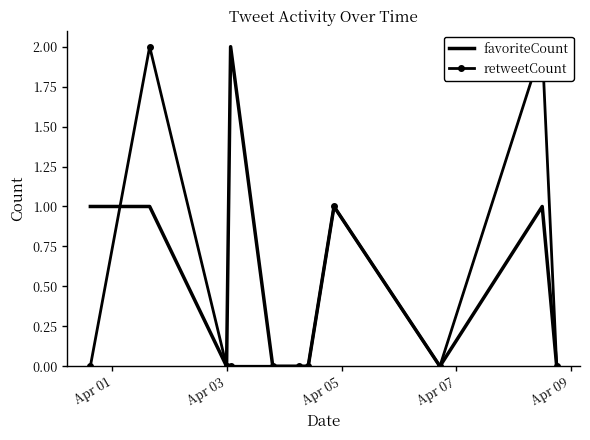

How many interior local valleys does the favoriteCount series have?

2